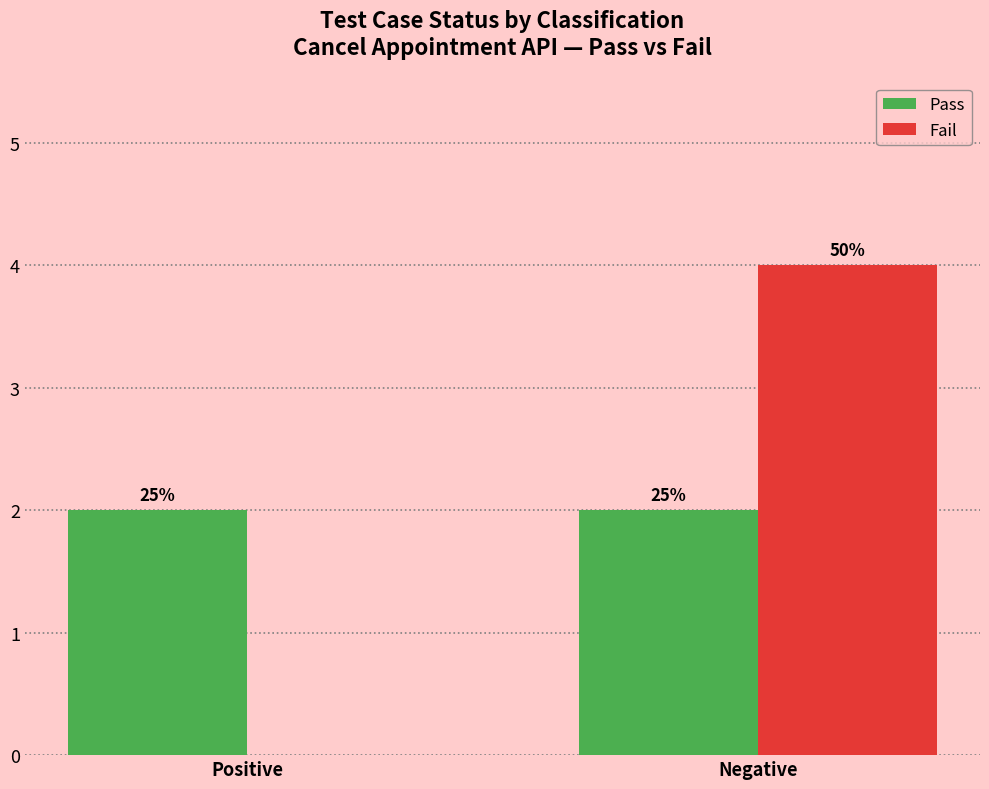

Are the bars grouped side by side (vs. stacked)?

Yes